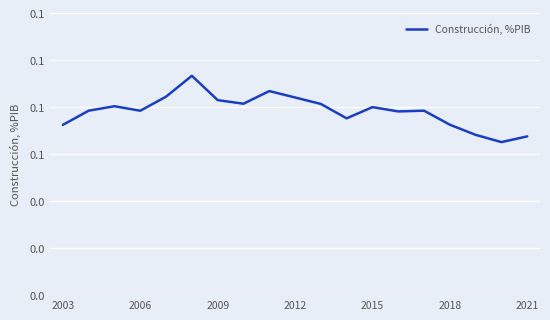

Reading left to right, what are all the values shown in this chart?

0.1	0.1	0.1	0.1	0.1	0.1	0.1	0.1	0.1	0.1	0.1	0.1	0.1	0.1	0.1	0.1	0.1	0.1	0.1